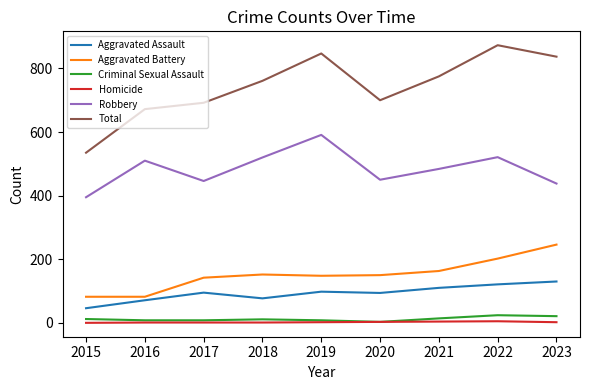

Does the chart display data point markers on the line(s)?

No